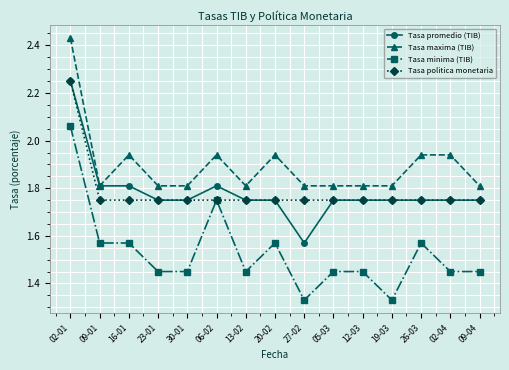

Which series has the largest range (max minus min)?

Tasa minima (TIB)